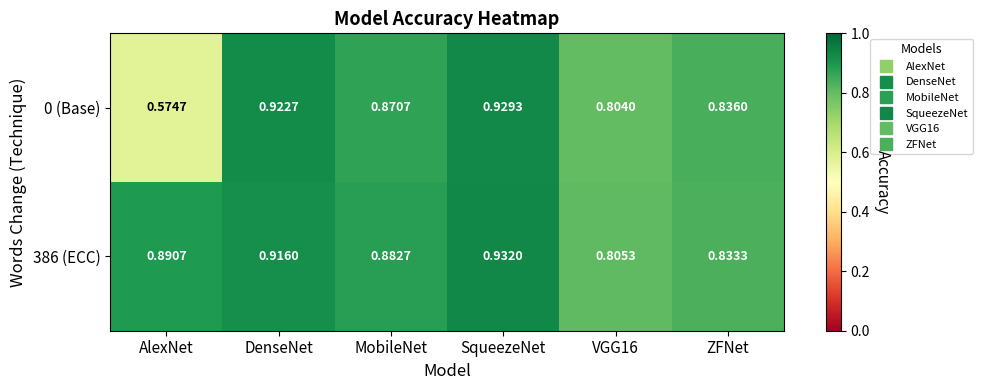

Which label corresponds to the smallest value in the chart?

AlexNet